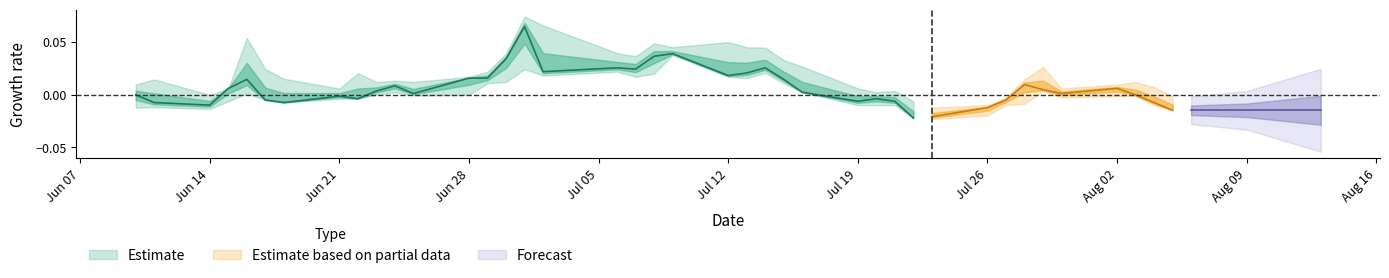

True or false: close has more than 2 points higher than both neighbors.

True